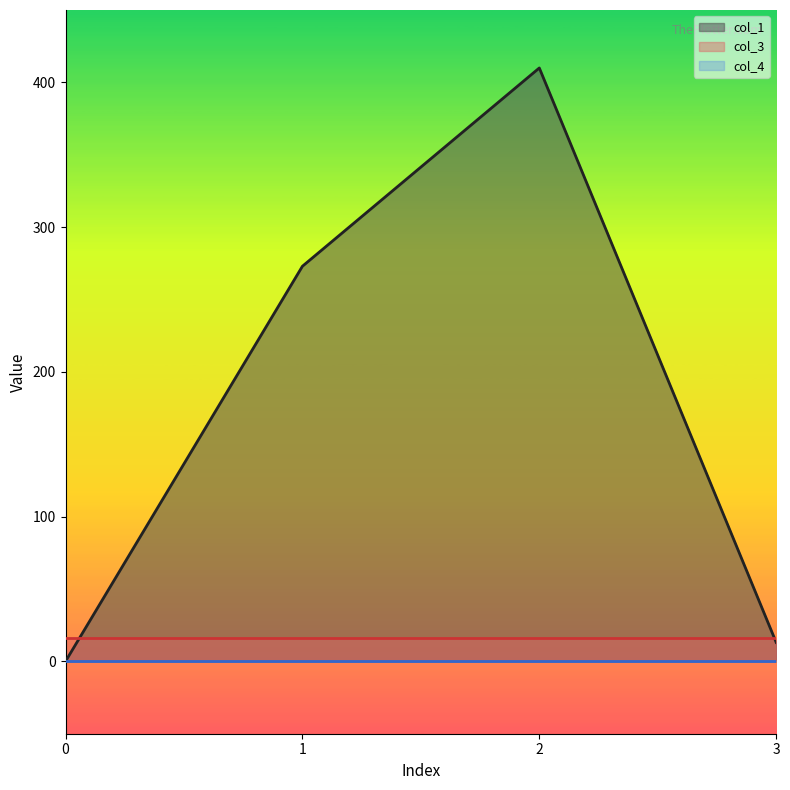

What is the total value across all series at 0?

16.0